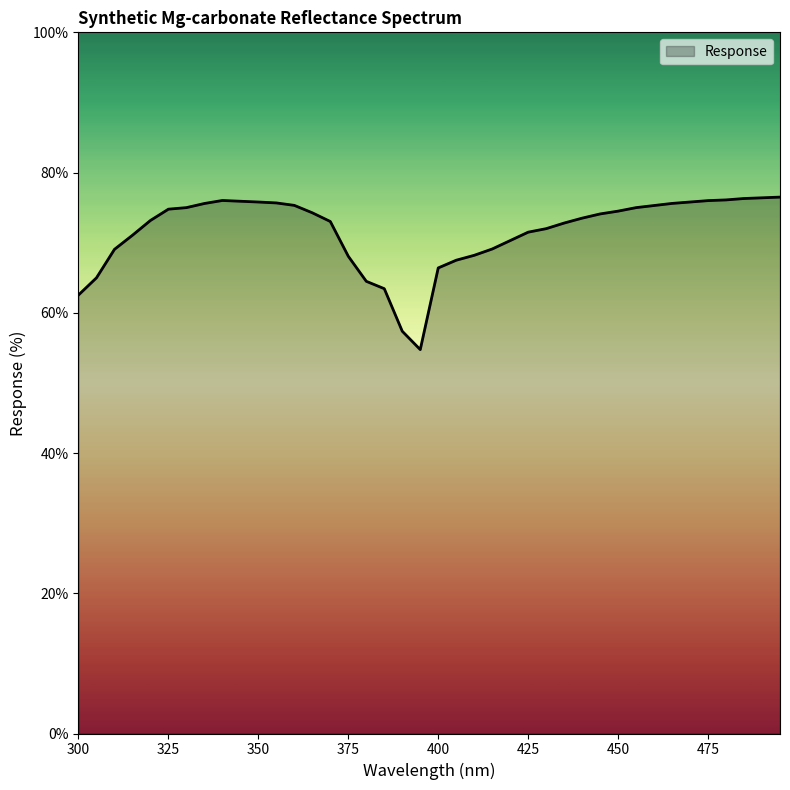

What is the smallest value displayed?

54.8